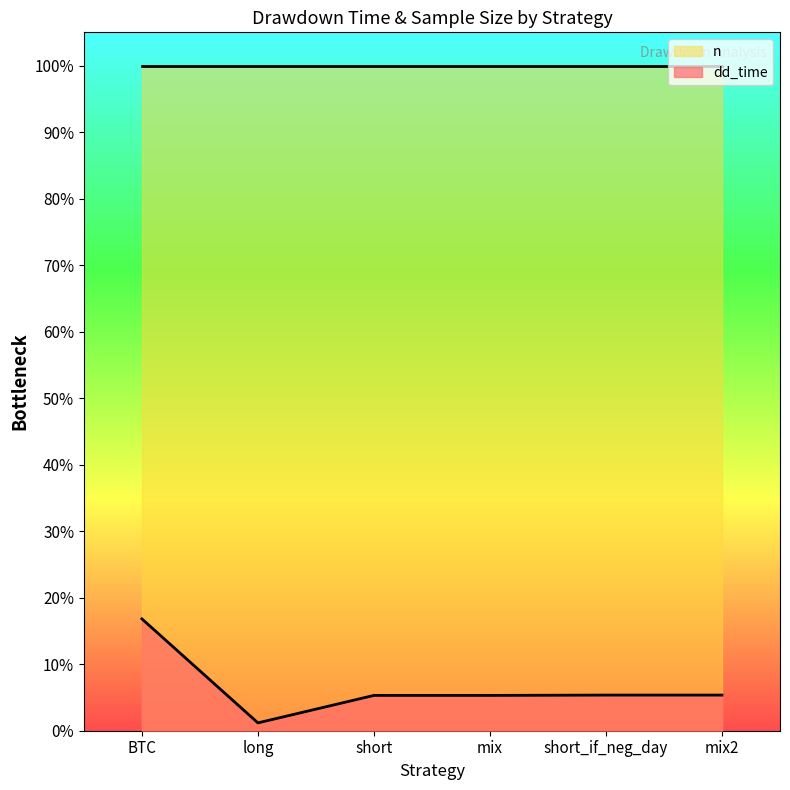

Is it true that the value at mix2 is 193?

False